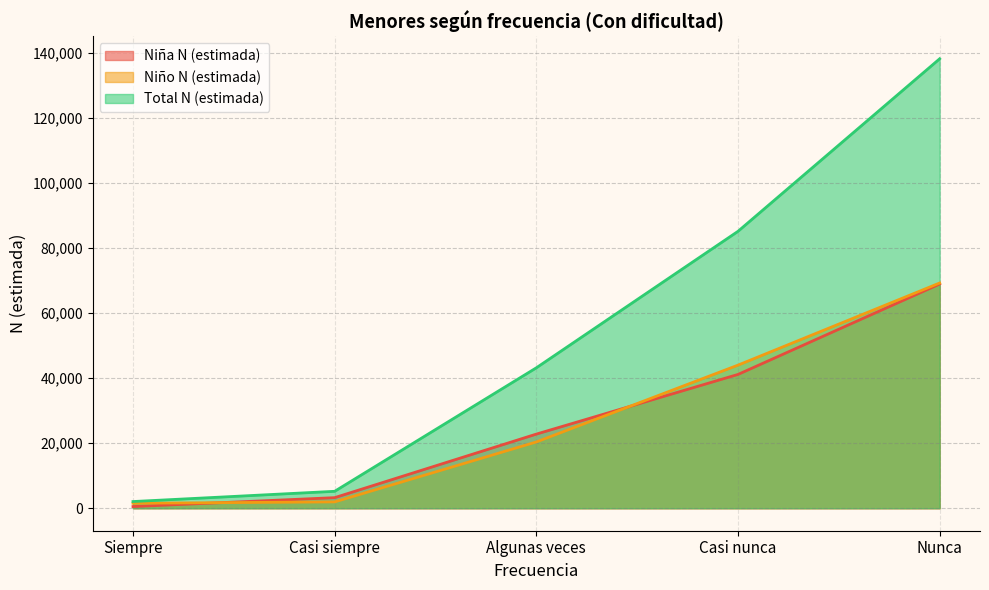

How many lines are shown in the chart?

3